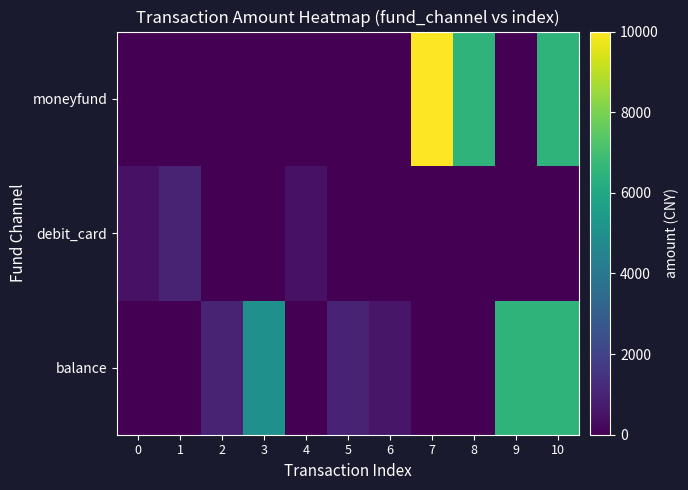

What is the total value across all series at 4?

500